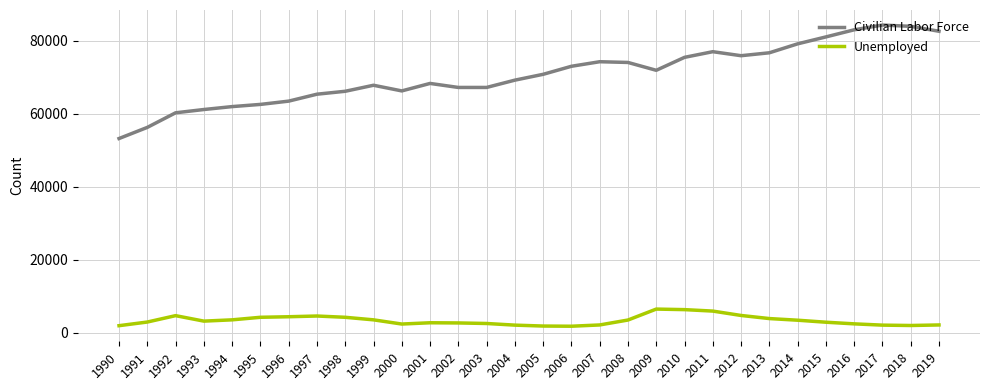

Rank the series at 1994 from highest to lowest value.

Civilian Labor Force, Unemployed